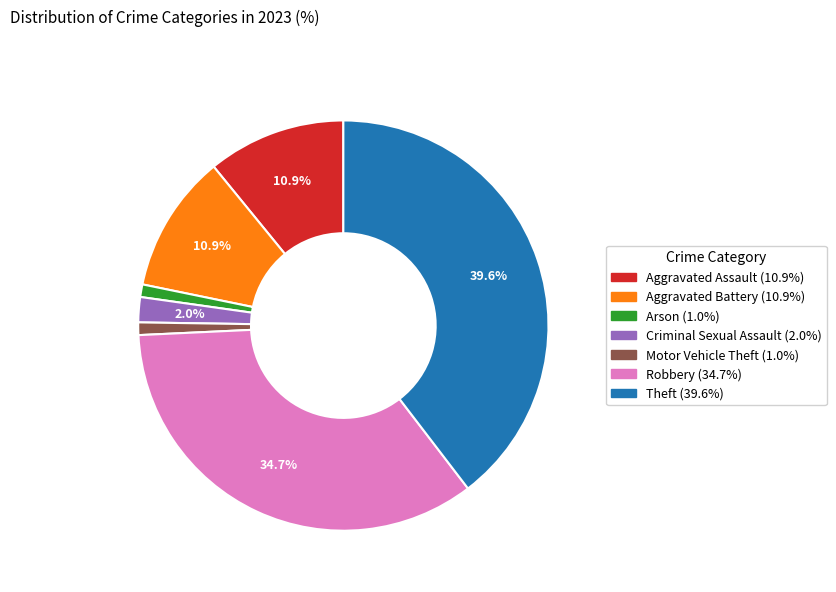

Does any single category account for the majority?

No